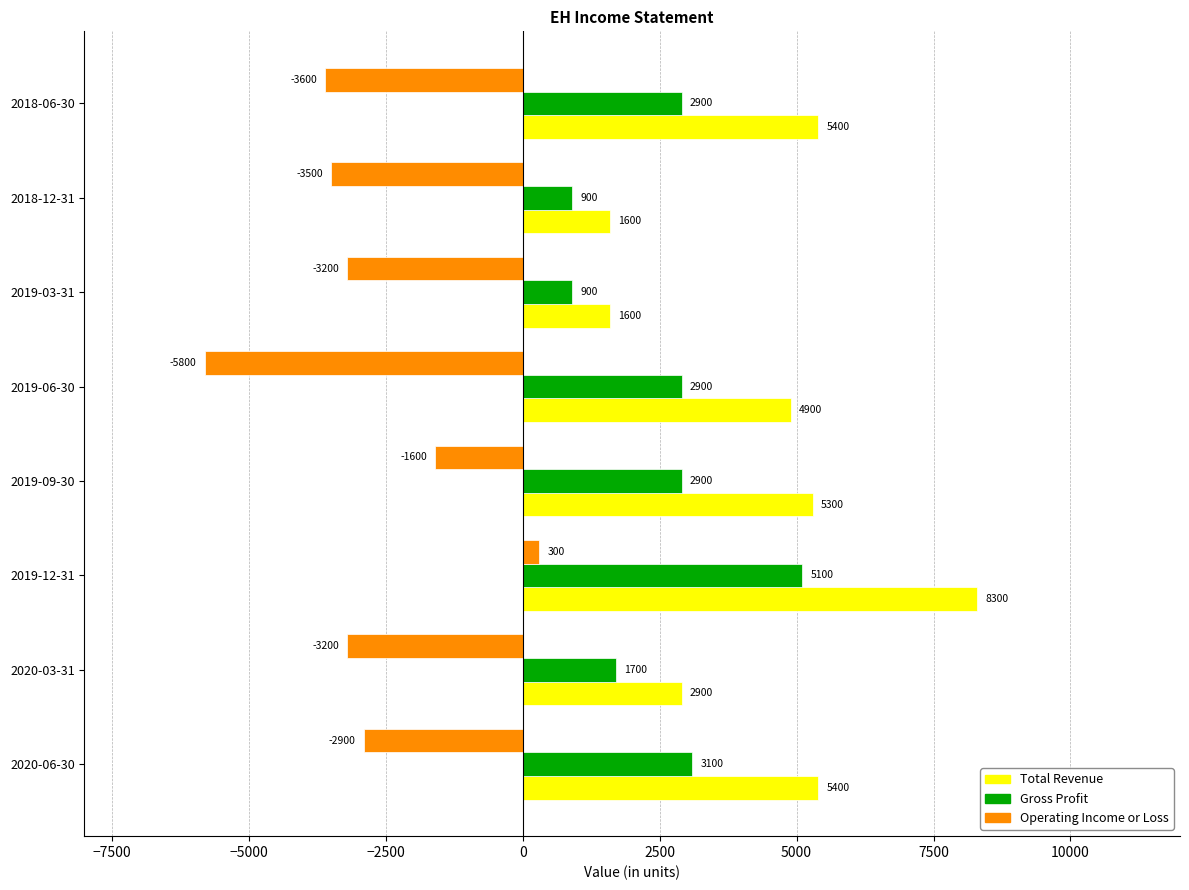

What is the difference between the highest and lowest values at 2018-06-30?

9000